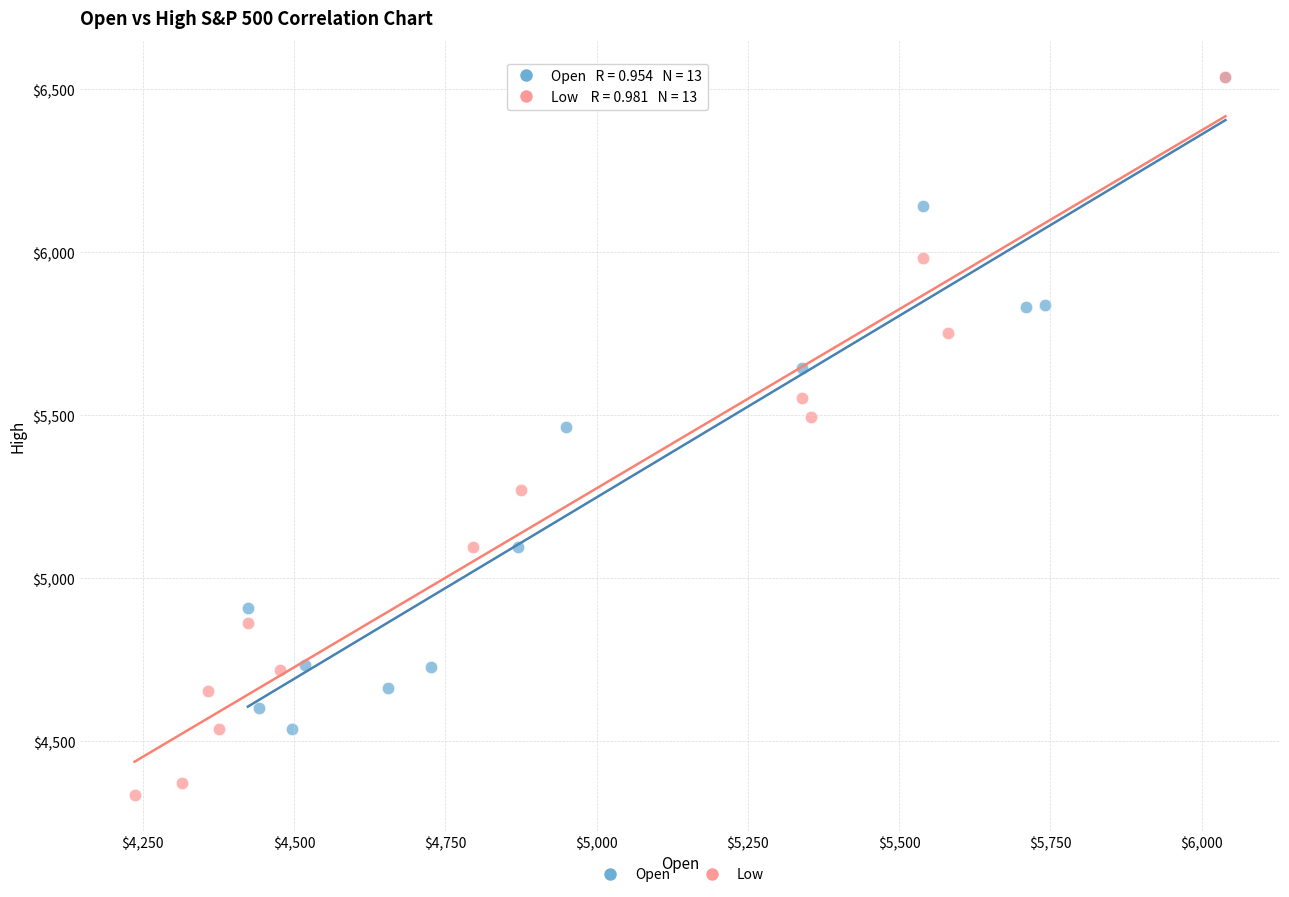

Which series has the widest spread of Y values?

Low